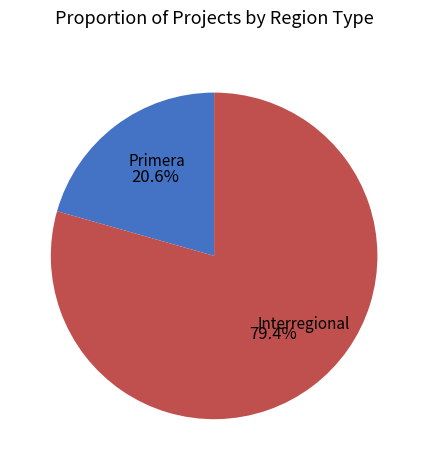

Rank the categories by value from highest to lowest.

Interregional, Primera